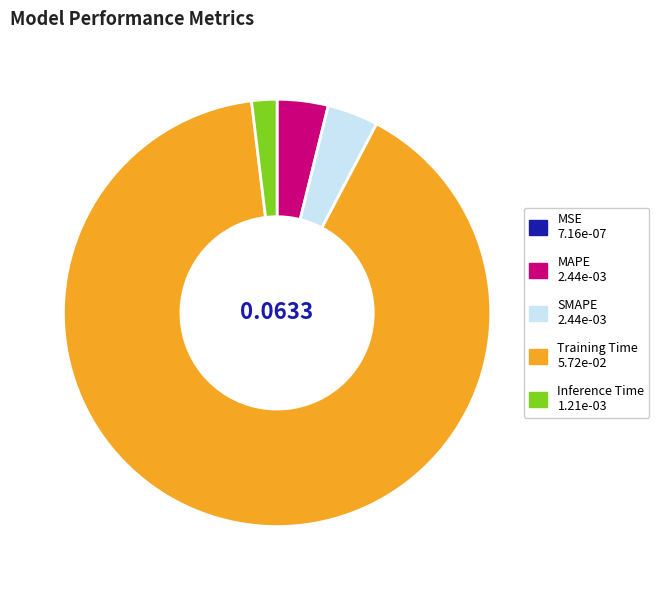

Is there any slice that represents more than half of the pie?

Yes